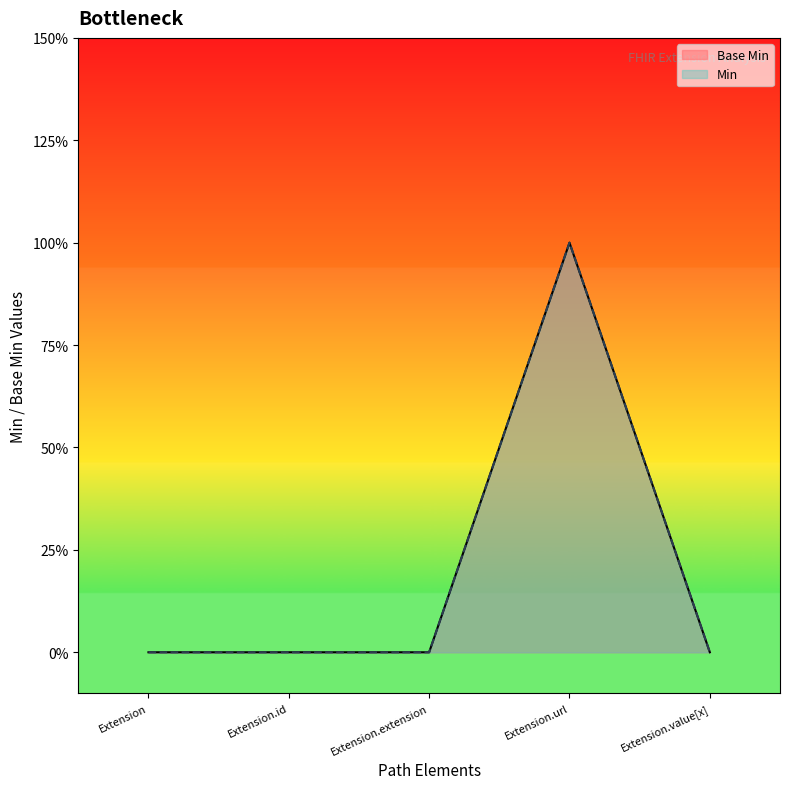

What is the value of the 4th point from the left?

1